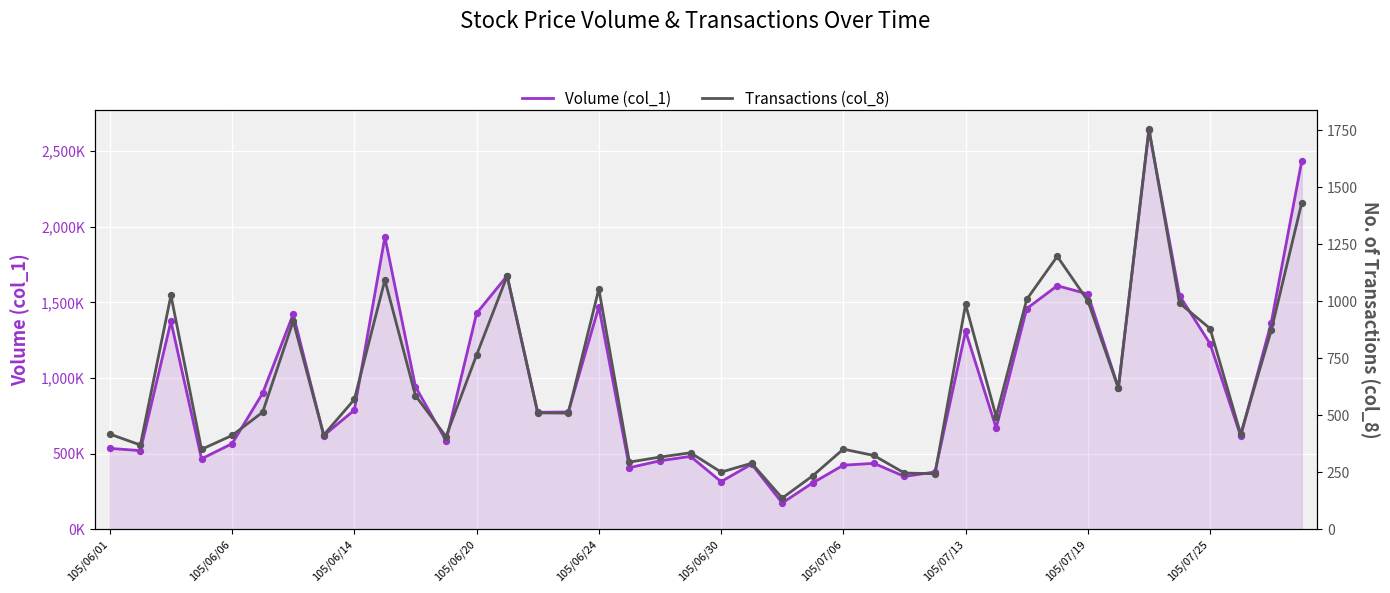

Which series reaches the maximum Y coordinate?

Volume (col_1)